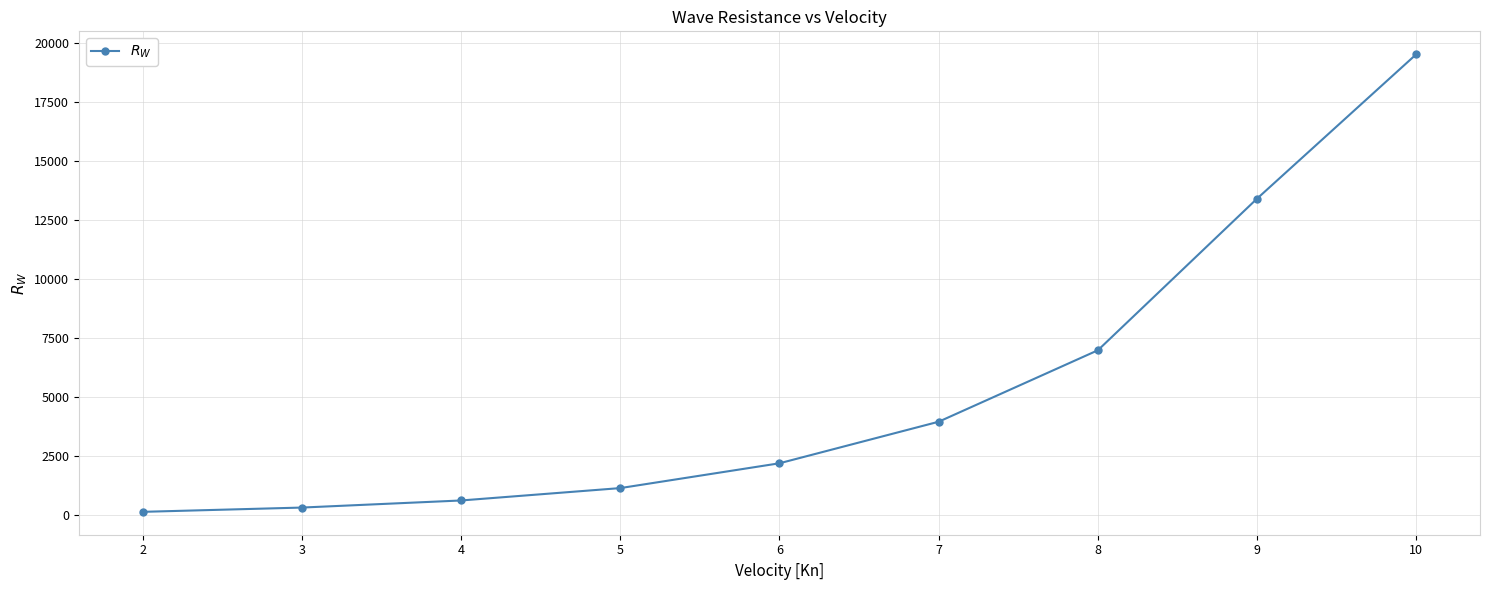

What is the sum of the values at 7 and 10?

23476.3